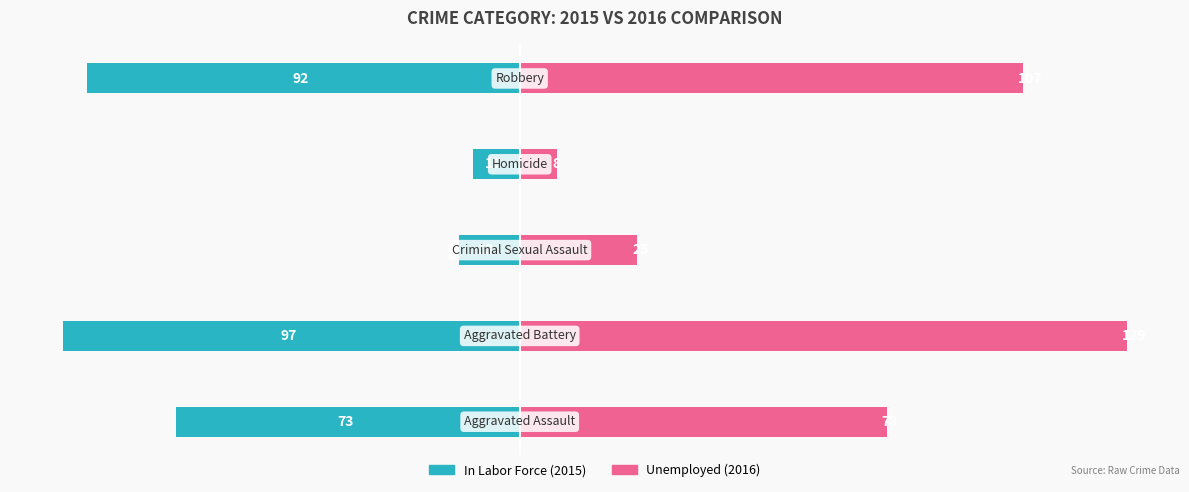

What are all the series names shown in the legend?

In Labor Force, Unemployed